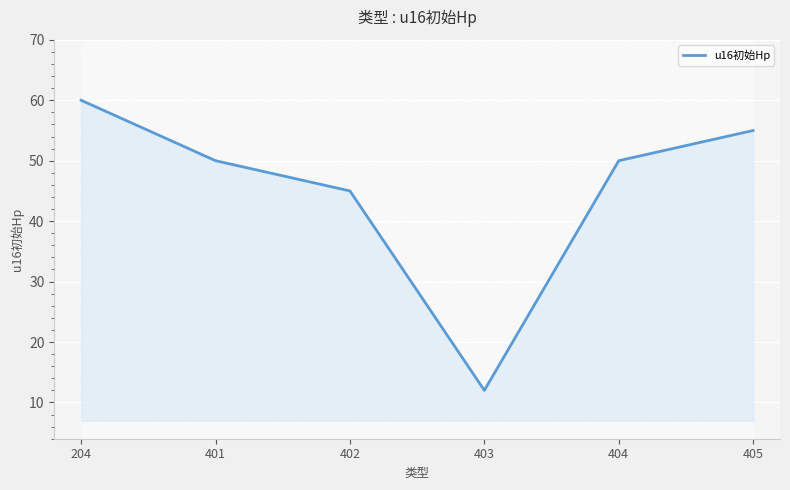

List the labels in order of value, largest first.

204, 405, 401, 404, 402, 403